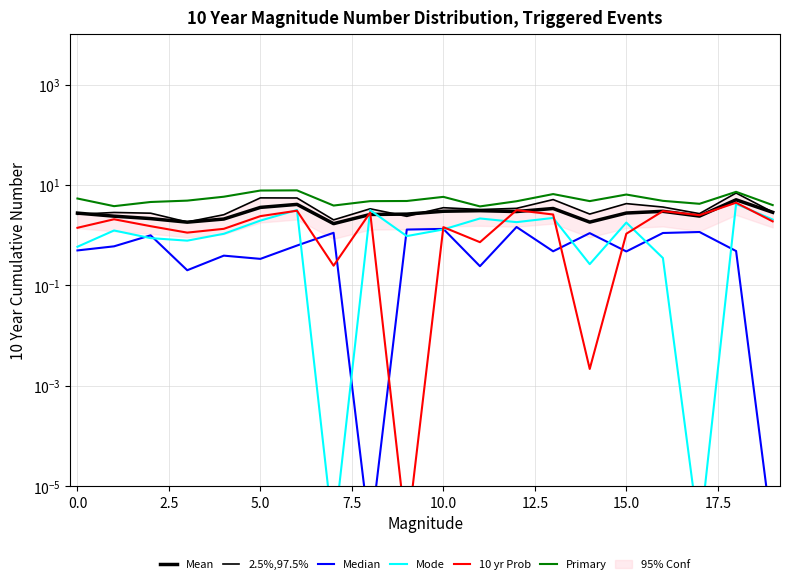

How many lines are shown in the chart?

6